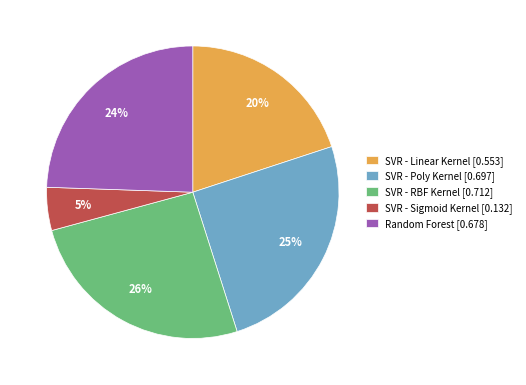

Which category has the smallest portion of the pie?

SVR - Sigmoid Kernel